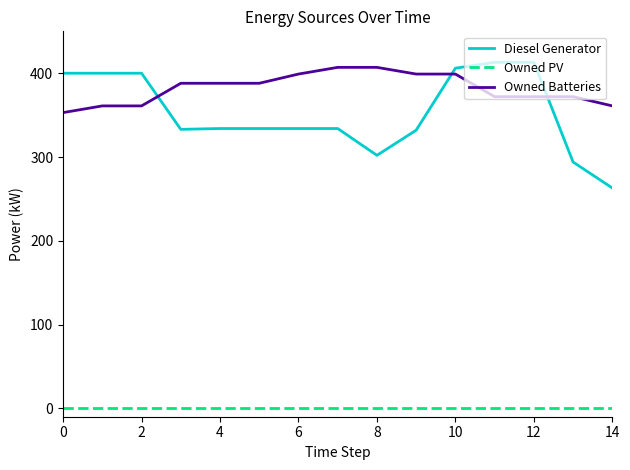

What is the maximum value shown in the chart?

413.0